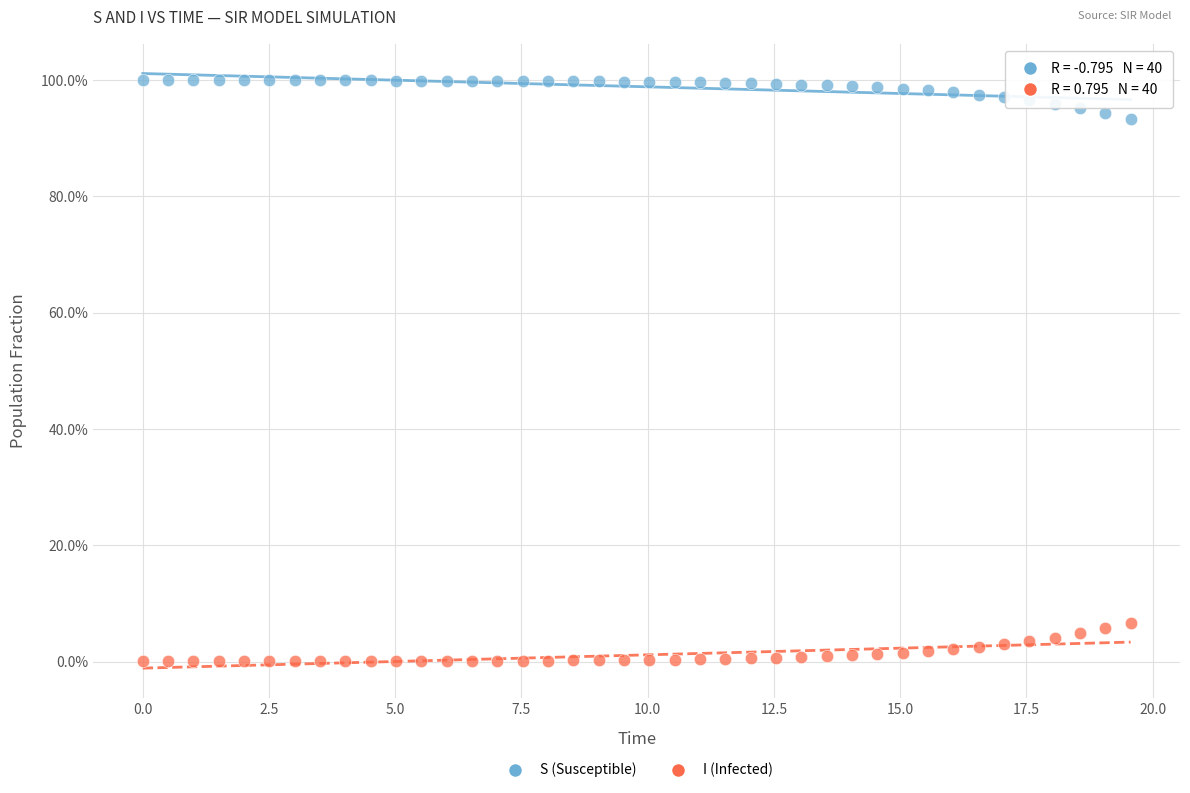

What is the X range (max minus min) for the scatter plot?

19.6